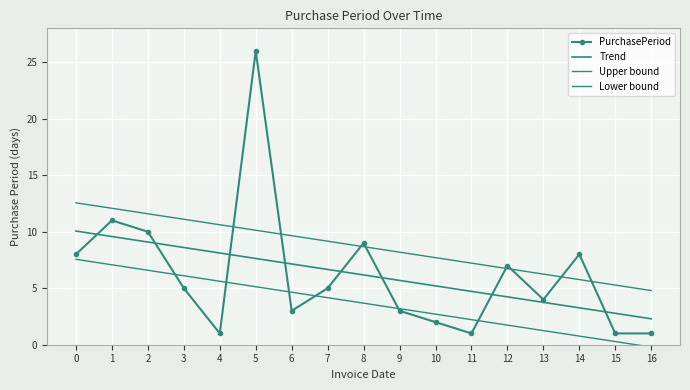

Reading left to right, what are all the values shown in this chart?

PurchasePeriod: 8.0	11.0	10.0	5.0	1.0	26.0	3.0	5.0	9.0	3.0	2.0	1.0	7.0	4.0	8.0	1.0	1.0
Trend: 10.1	9.6	9.1	8.6	8.1	7.6	7.1	6.7	6.2	5.7	5.2	4.7	4.2	3.8	3.3	2.8	2.3
Upper bound: 12.6	12.1	11.6	11.1	10.6	10.1	9.6	9.2	8.7	8.2	7.7	7.2	6.7	6.3	5.8	5.3	4.8
Lower bound: 7.6	7.1	6.6	6.1	5.6	5.1	4.6	4.2	3.7	3.2	2.7	2.2	1.7	1.3	0.8	0.3	-0.2